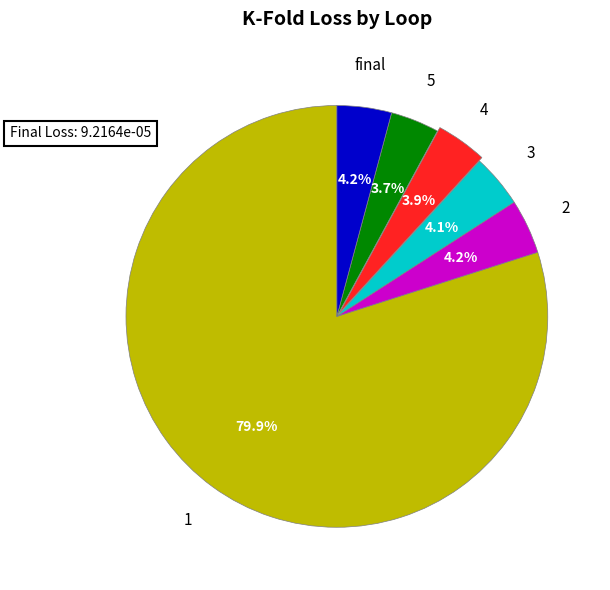

Rank the categories by value from highest to lowest.

1, 2, final, 3, 4, 5